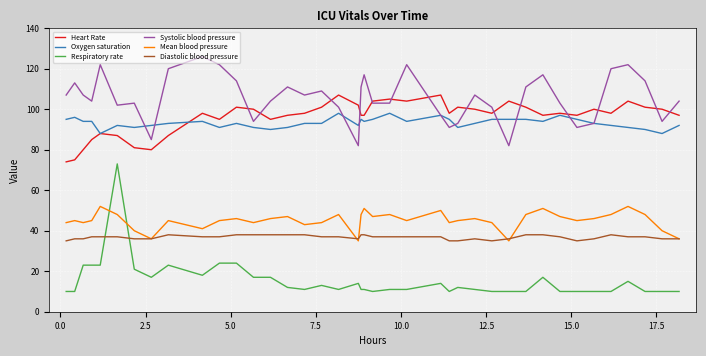

True or false: Oxygen saturation and Mean blood pressure intersect in this chart.

False